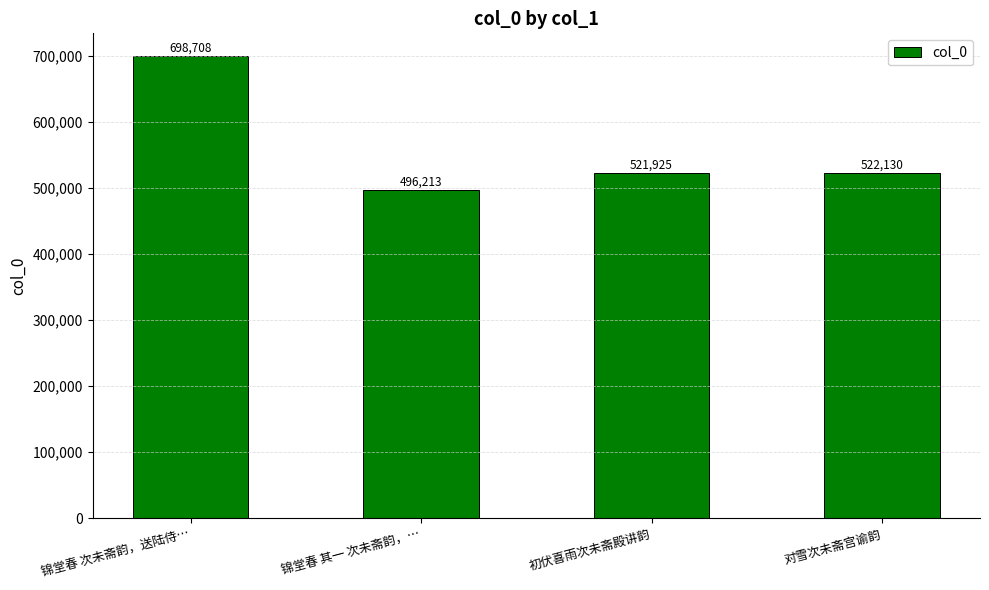

The value at 初伏喜雨次未斋殿讲韵 is 521925. True or false?

True